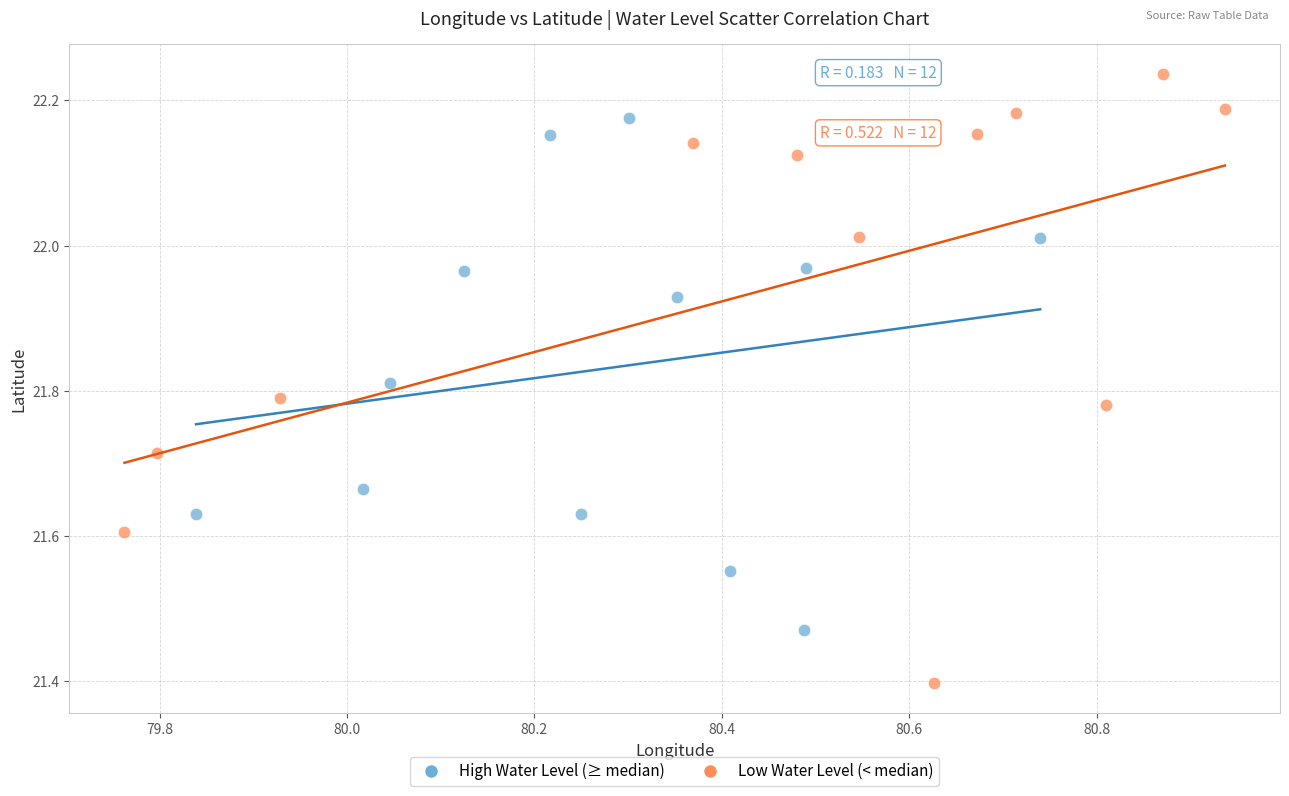

Which series reaches the minimum Y coordinate?

Low Water Level (< median)